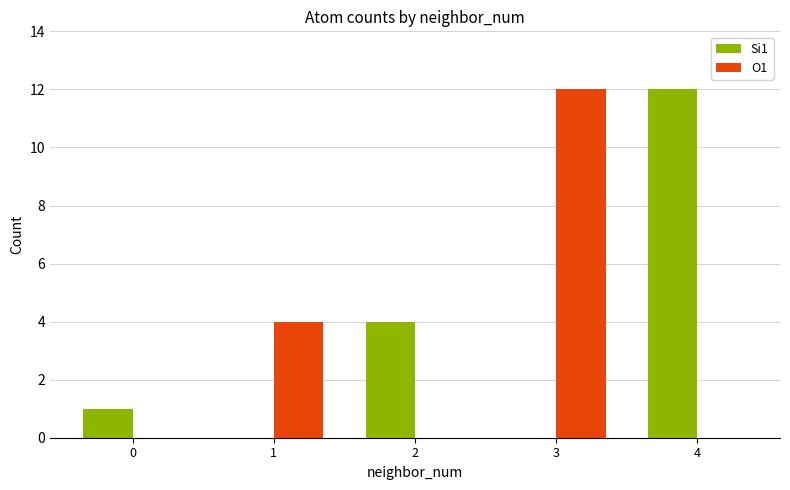

Reading left to right, what are all the values shown in this chart?

Si1: 0=1	1=0	2=4	3=0	4=12
O1: 0=0	1=4	2=0	3=12	4=0